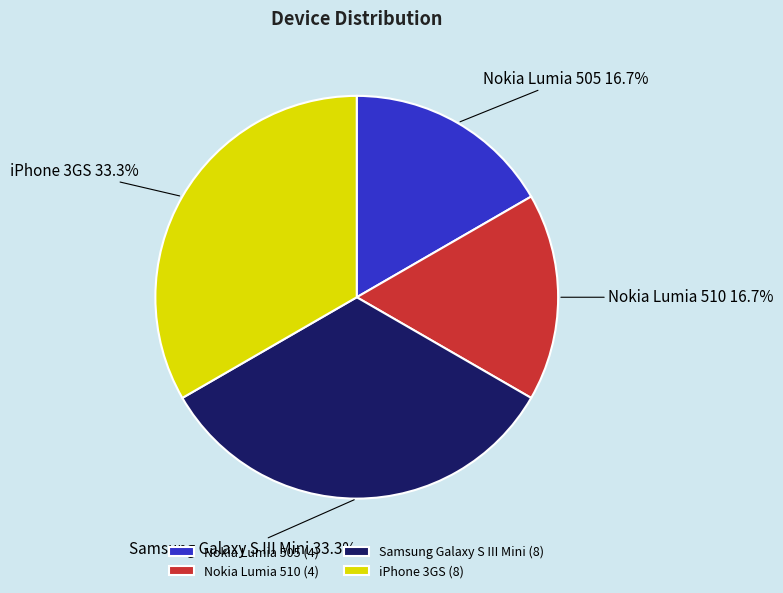

Does Nokia Lumia 505 account for over 50% of the chart?

No